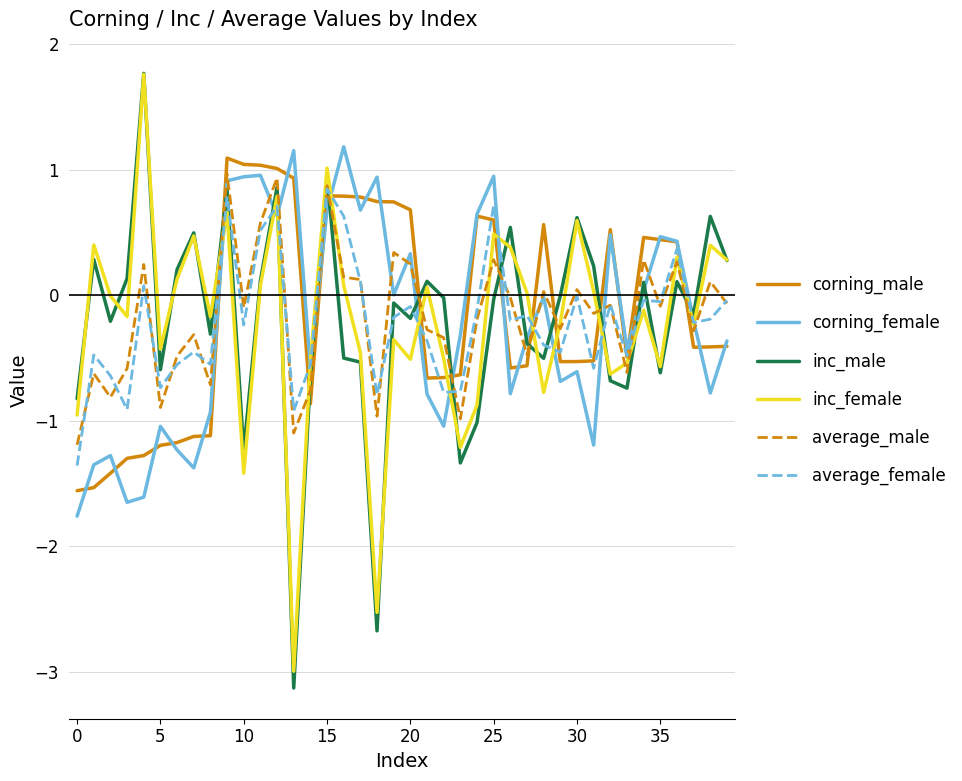

True or false: corning_male and average_male intersect in this chart.

True